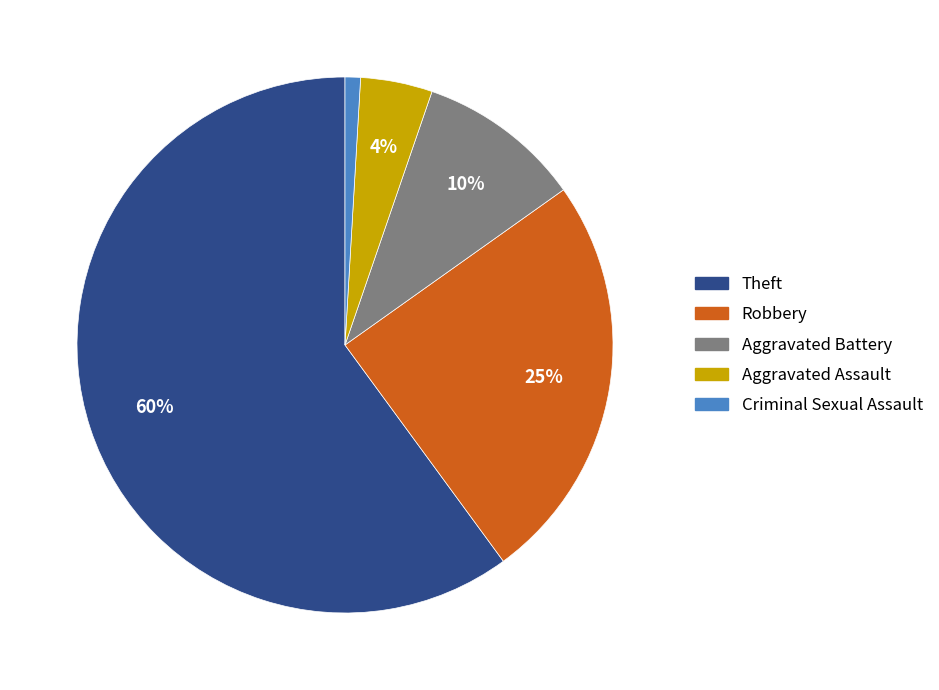

To the nearest percent, what is the difference between the largest and smallest slice percentages?

59%